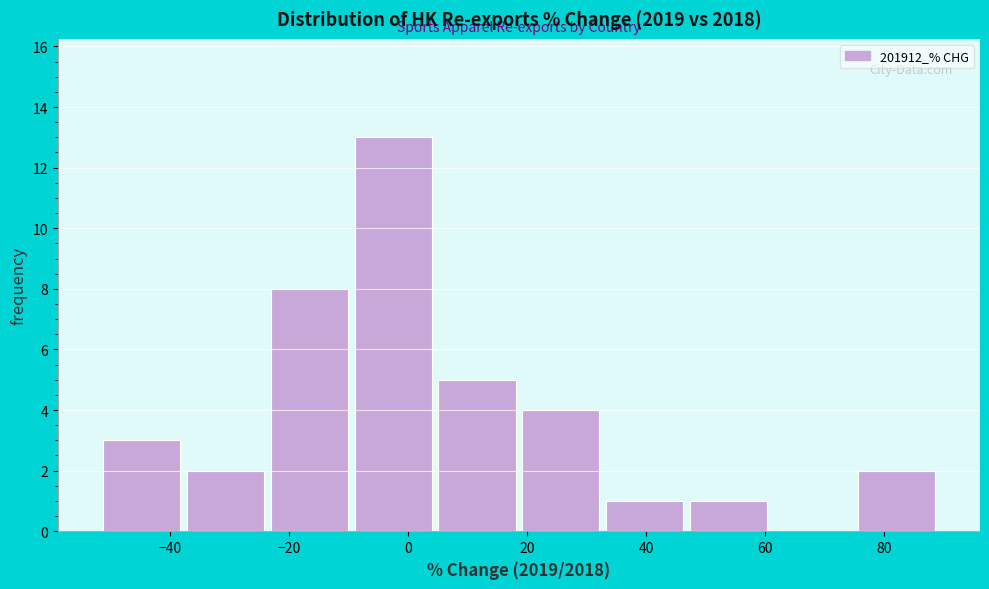

Which range on the x-axis has the tallest bar?

-10 to 4